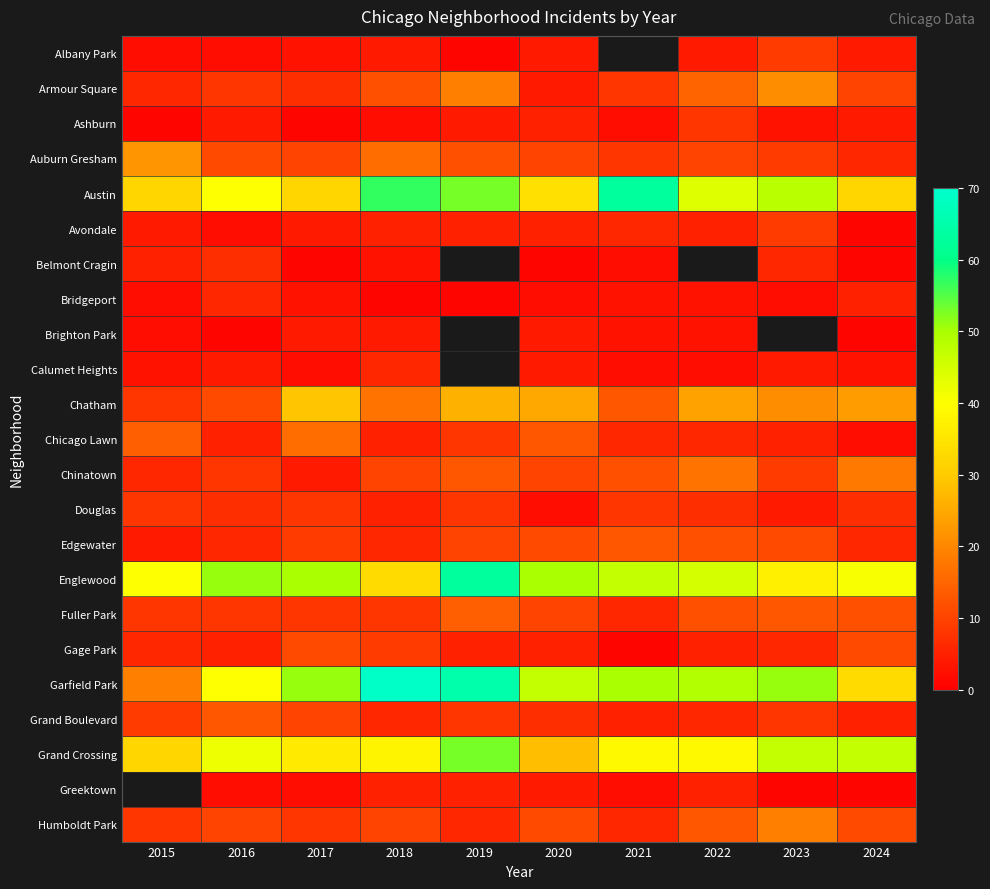

Which series has the largest total across all categories?

Garfield Park